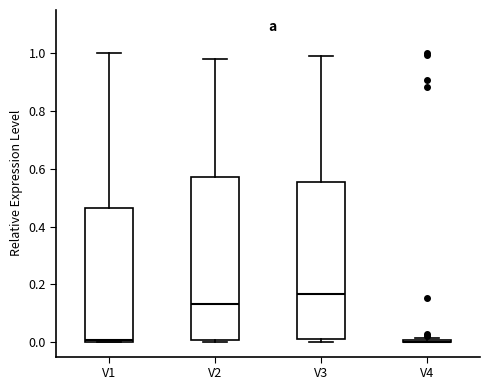

Reading left to right, transcribe this box plot: for each box, give where its median line is, the range the box spans, and where its two whiskers end, as read against the y-axis. The values are not printed on the chart, so give them approximately, as read against the axis.

V1: median 0.00, box 0.00 to 0.46, whiskers 0.00 to 1.00
V2: median 0.14, box 0.00 to 0.58, whiskers 0.00 (just below the box's lower edge) to 0.98
V3: median 0.16, box 0.02 to 0.56, whiskers 0.00 to 1.00
V4: box collapsed to a line at 0.00, whiskers 0.00 to 0.02